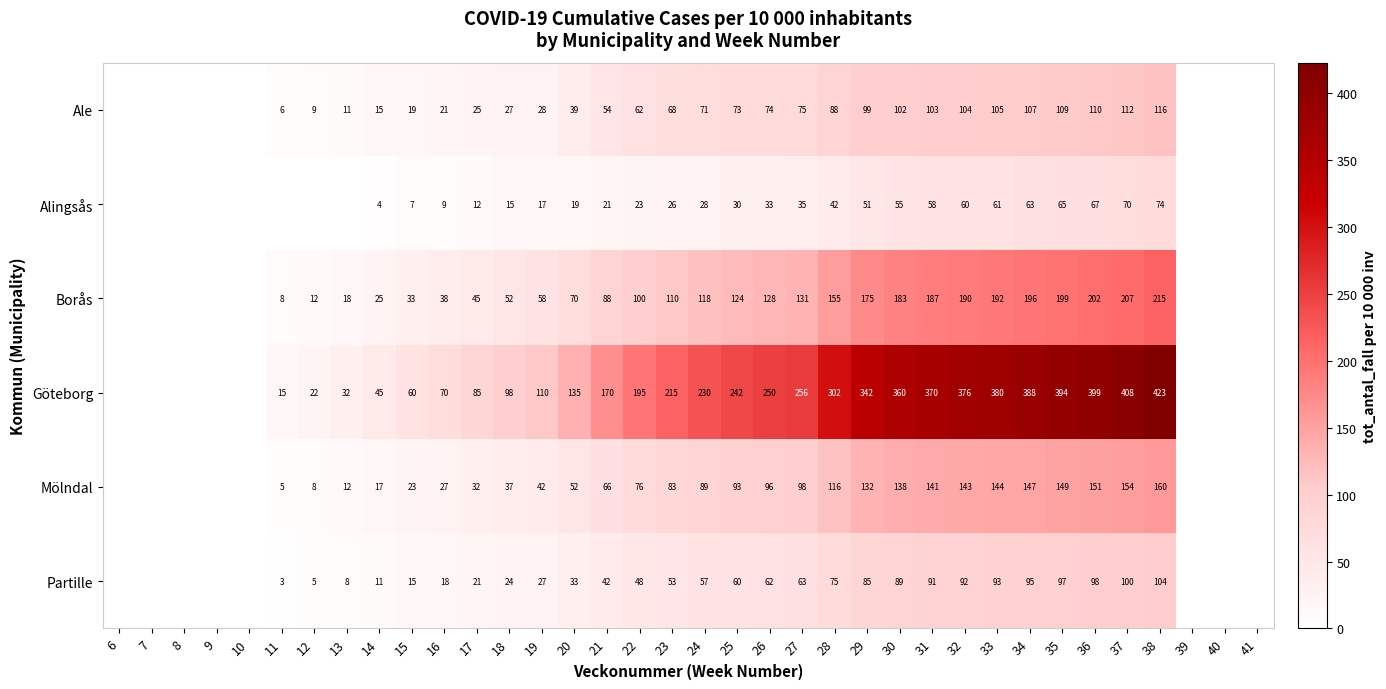

Is it true that Ale equals 62 at 22?

True